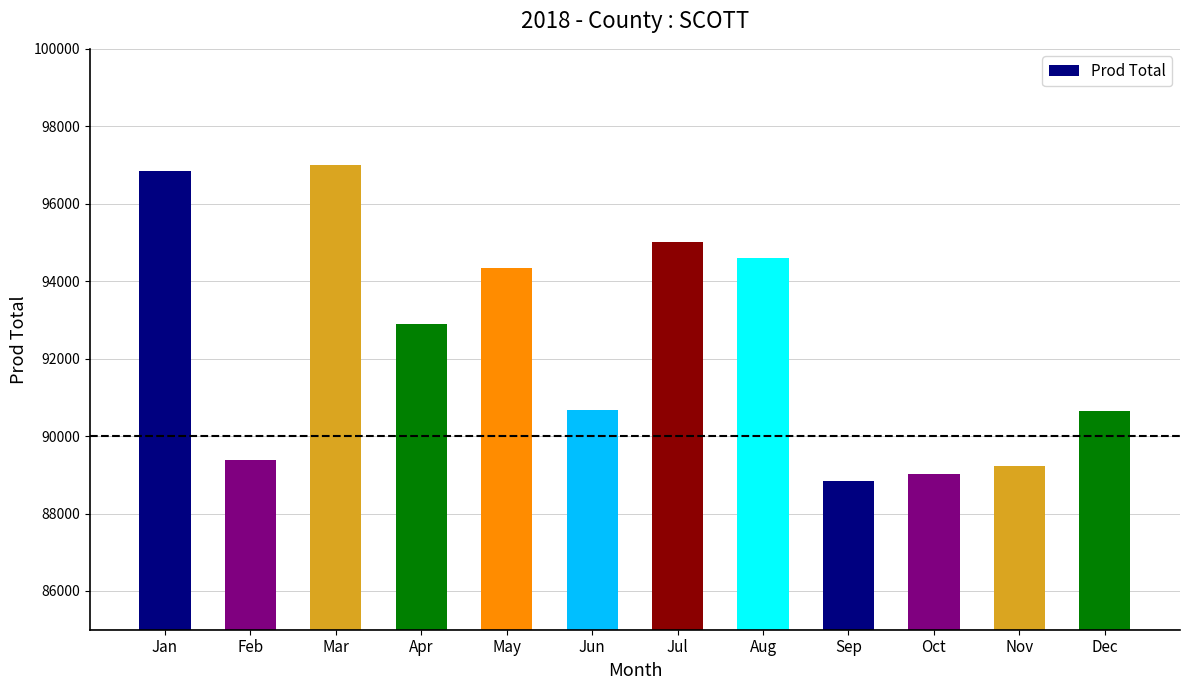

The chart shows a value of 96834 at Jan. True or false?

True